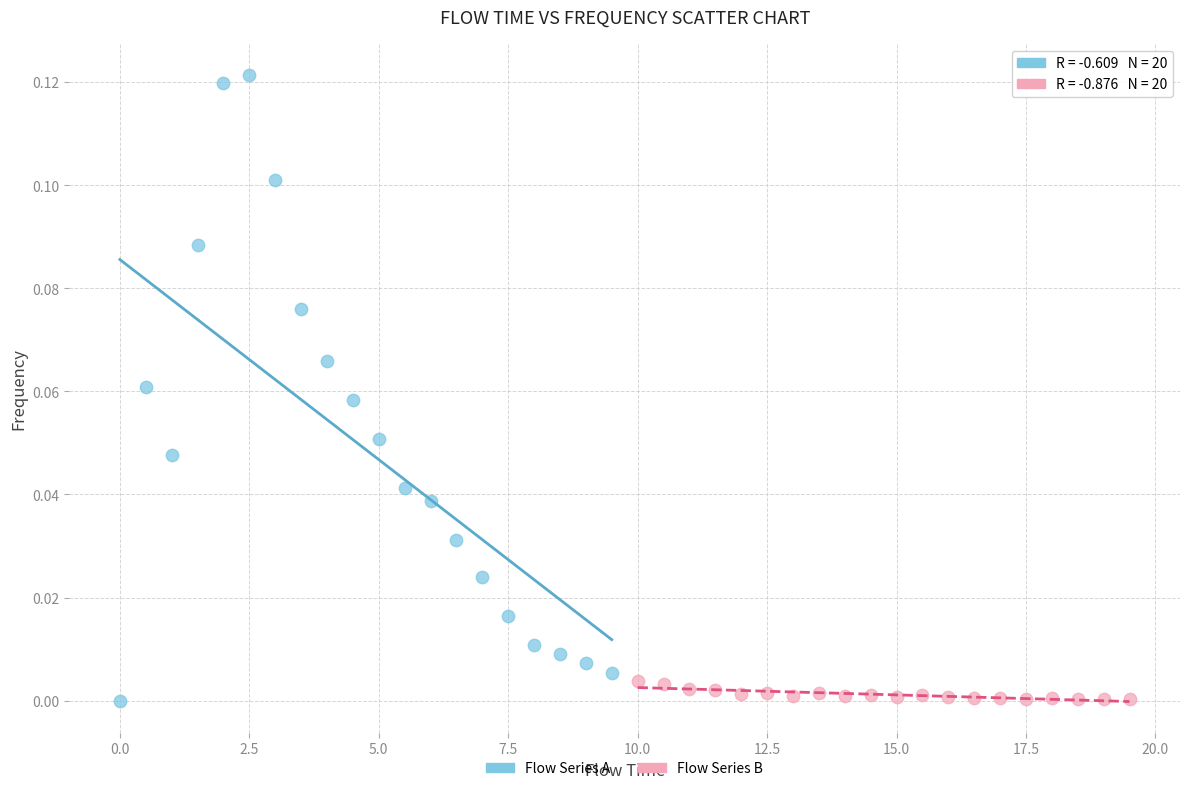

Which series has the widest spread of Y values?

Flow Series A